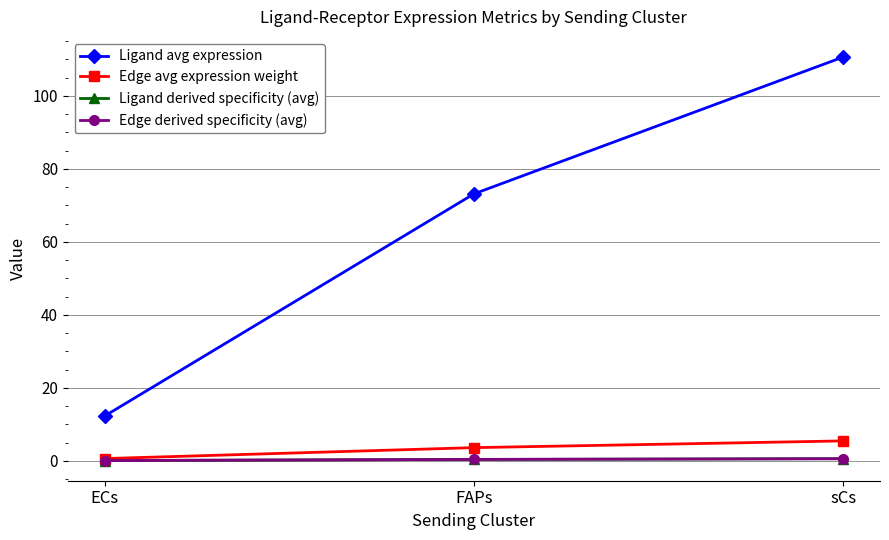

What is the difference between the maximum and minimum values in the Edge avg expression weight series?

4.8